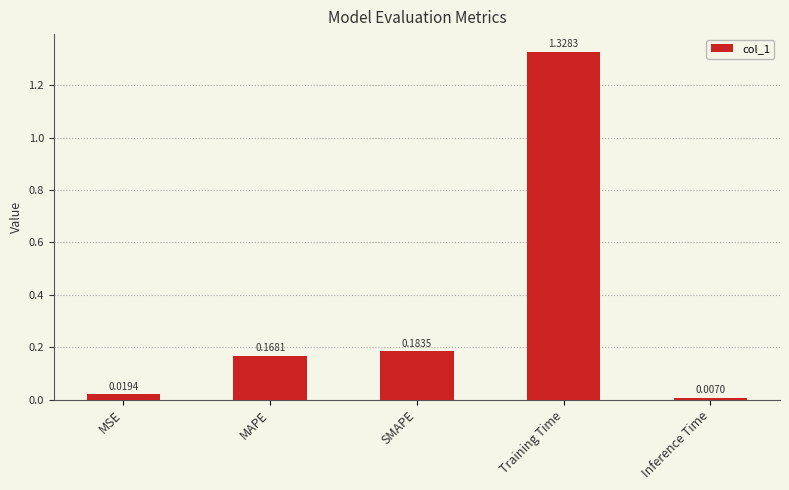

What is the label of the 1st bar from the left?

MSE